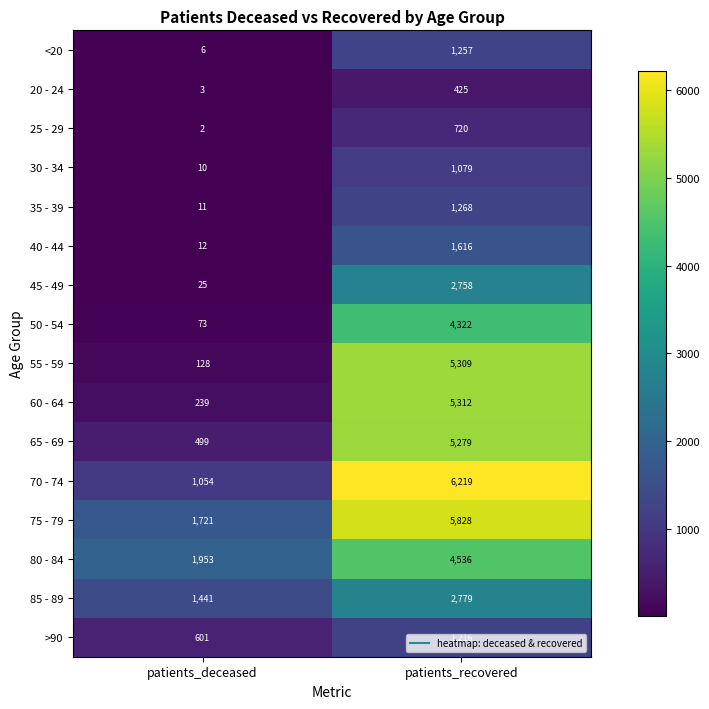

At how many categories does at least one series exceed 5388?

1